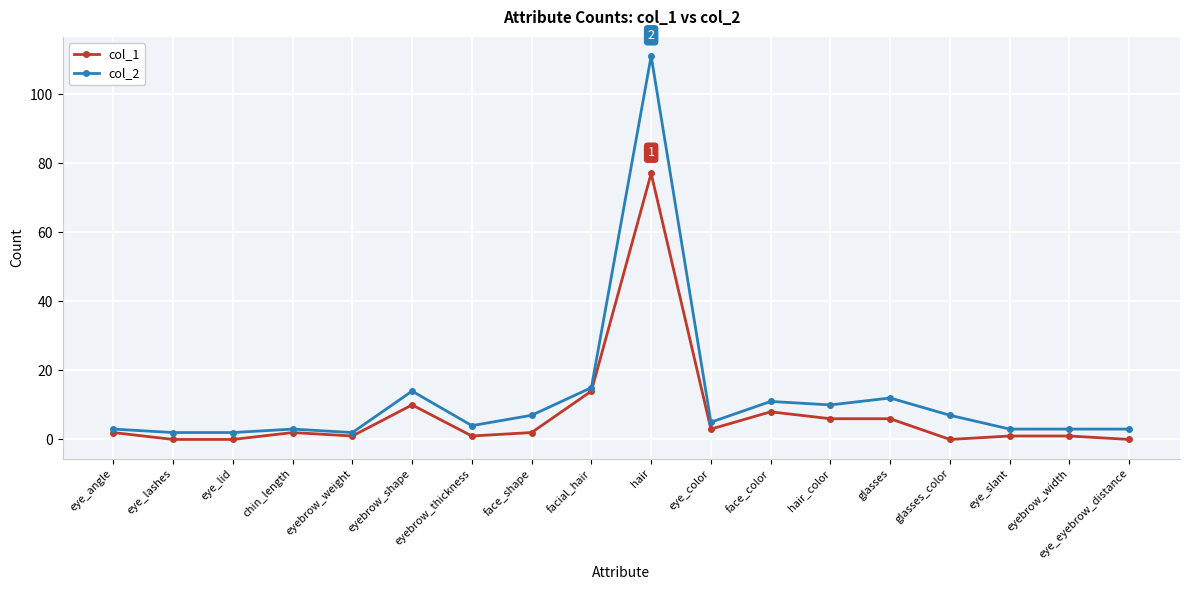

True or false: col_2 has more than 1 interior local peaks.

True